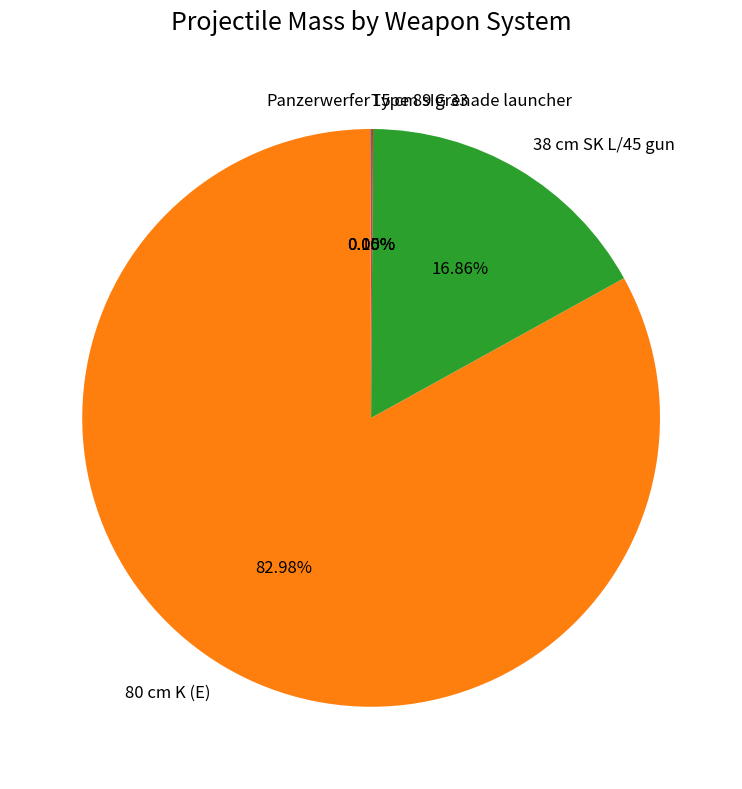

Which category accounts for the majority?

80 cm K (E)